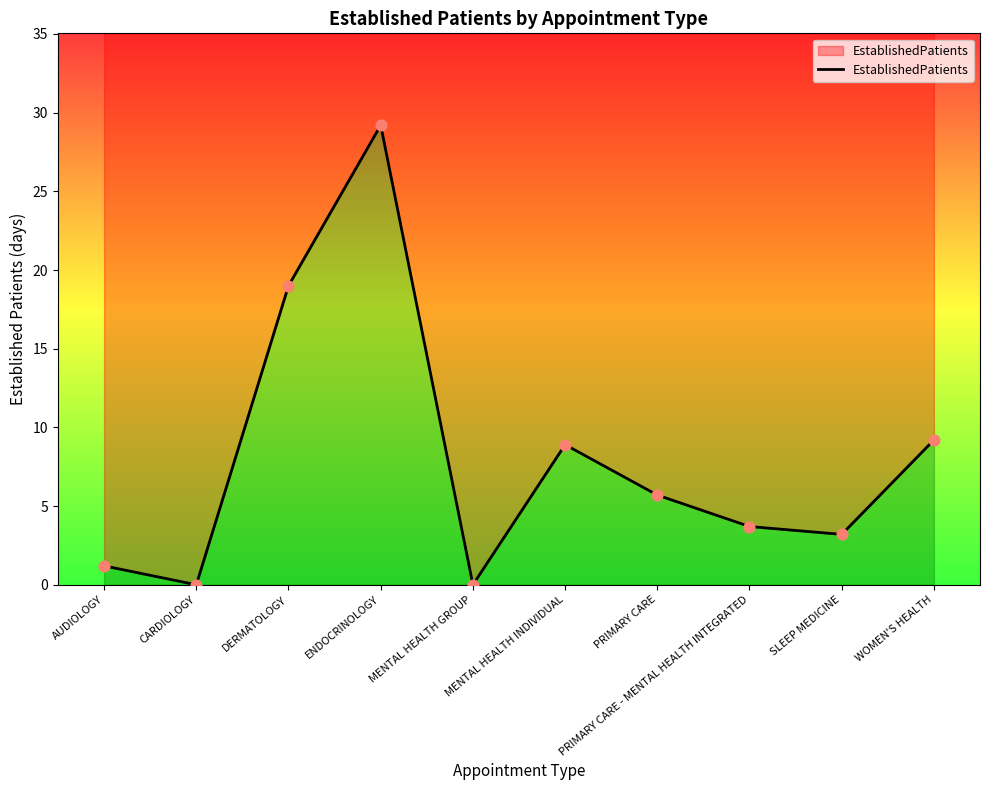

What is the change in value from MENTAL HEALTH GROUP to PRIMARY CARE - MENTAL HEALTH INTEGRATED?

+3.7